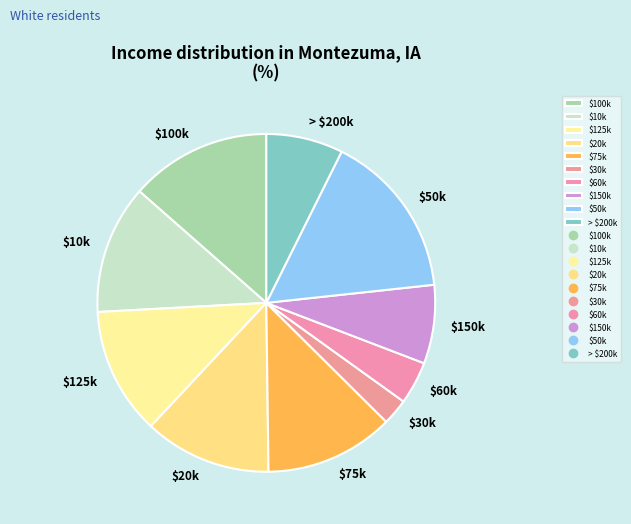

What is the largest slice in the pie chart?

$50k